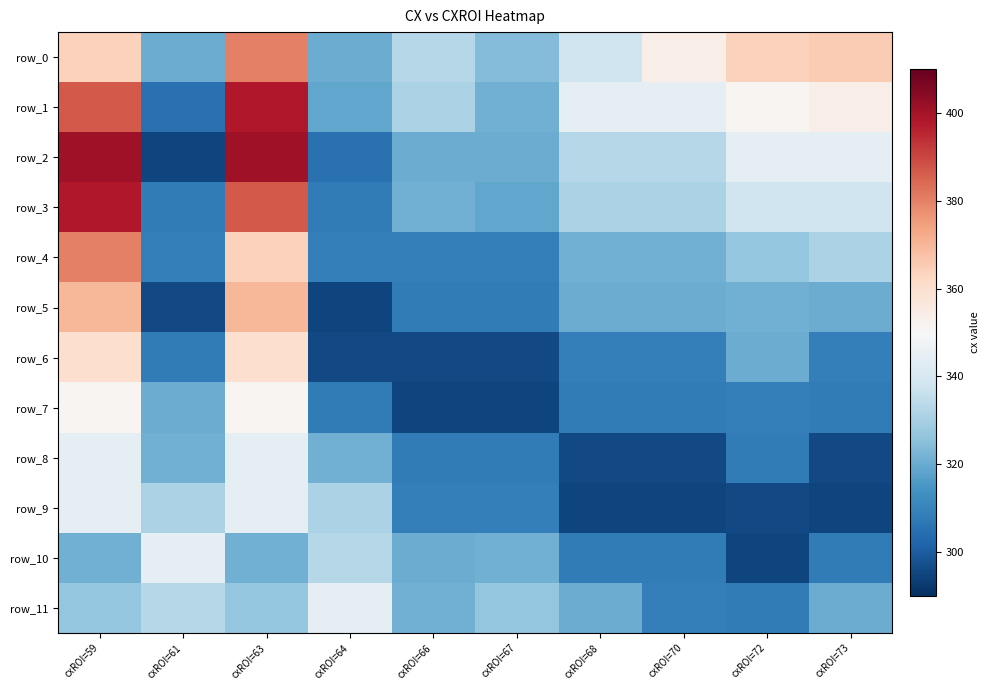

True or false: row_2 has a value of 487 at cxROI=68.

False